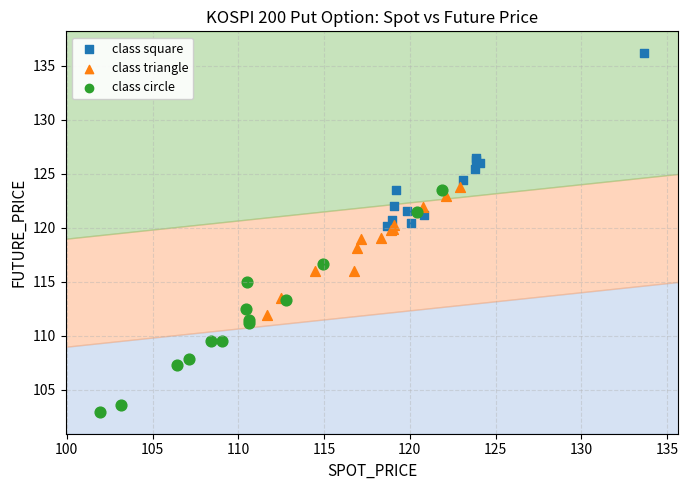

Which series has the largest Y range (max minus min)?

class circle